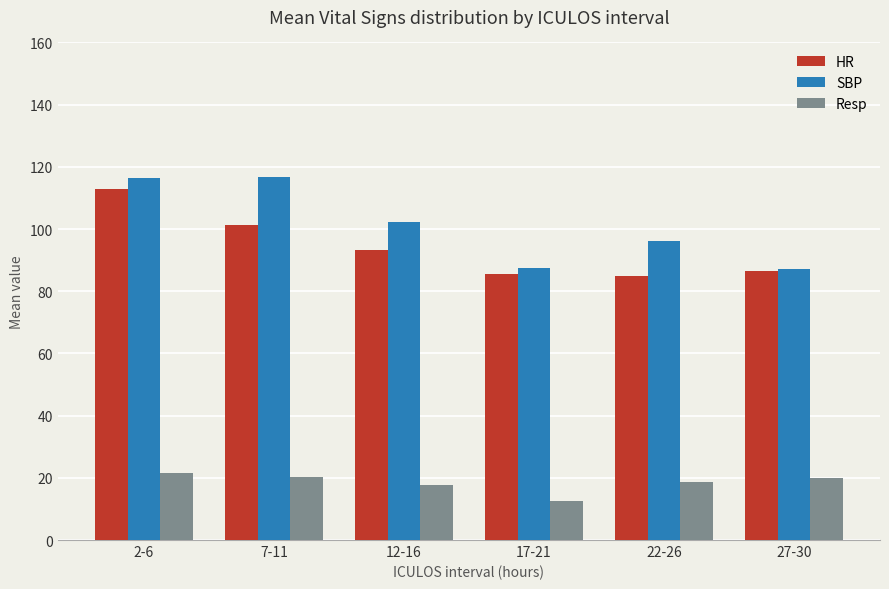

What is the label of the 3rd bar from the left?

12-16